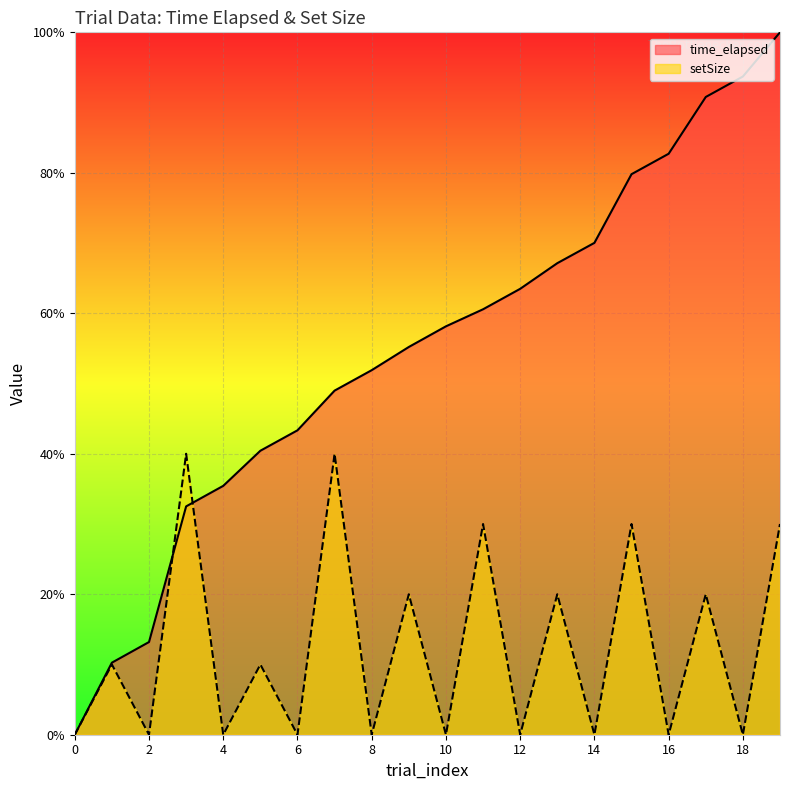

What is the average value of the setSize series?

12.5